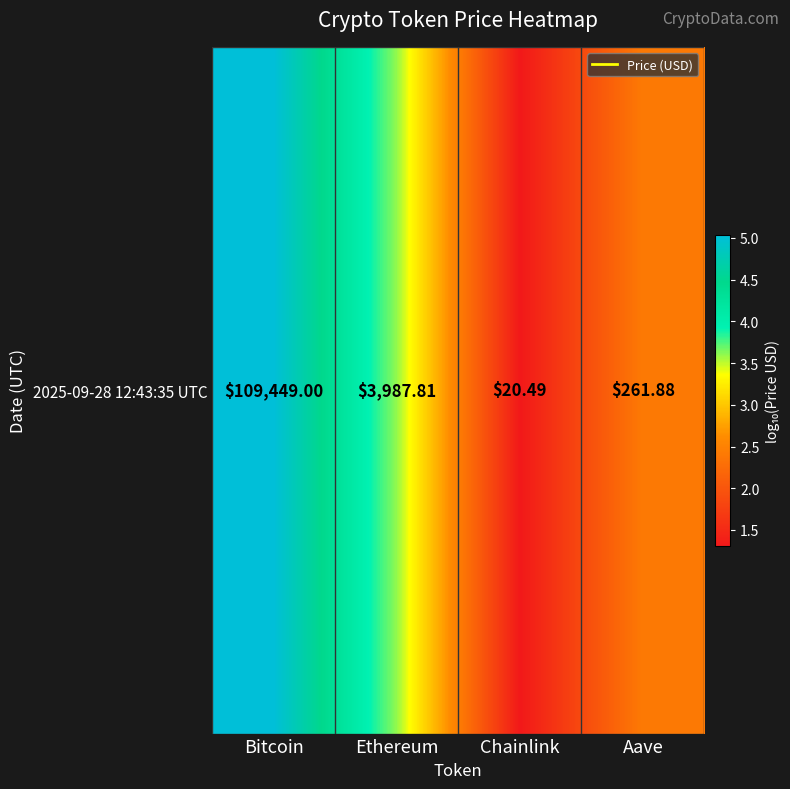

Rank the categories by value from highest to lowest.

Bitcoin, Ethereum, Aave, Chainlink